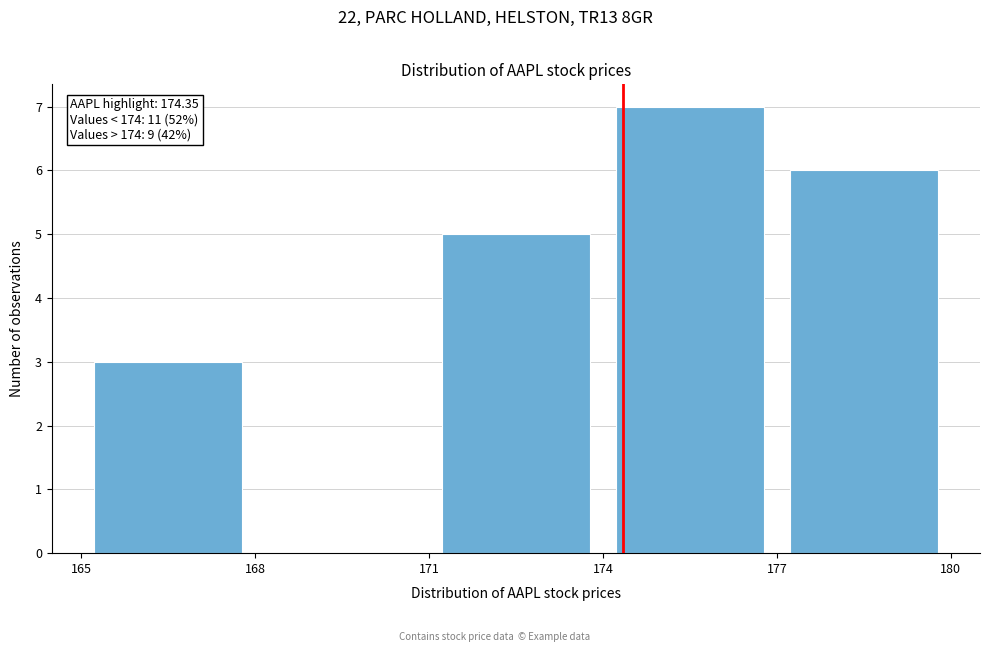

Over which range of the x-axis is the bar tallest?

174 to 177